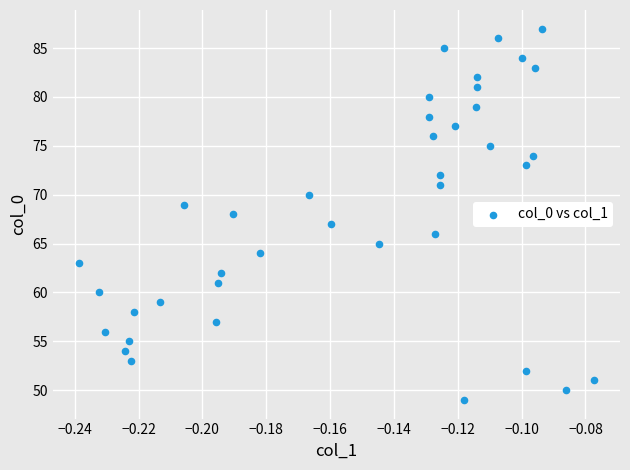

How many points are shown in the scatter plot?

39